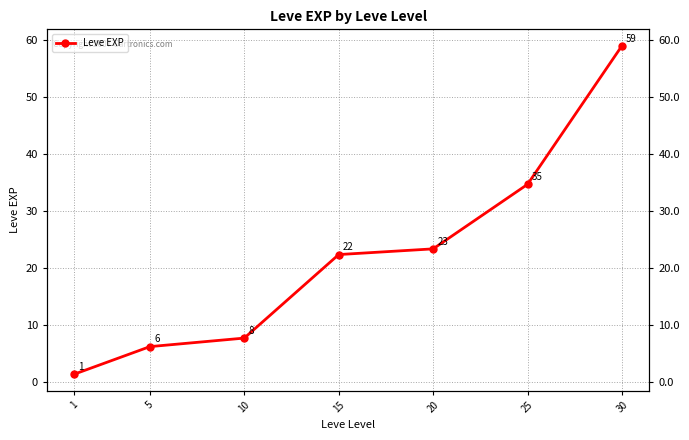

List the labels in order of value, largest first.

30, 25, 20, 15, 10, 5, 1